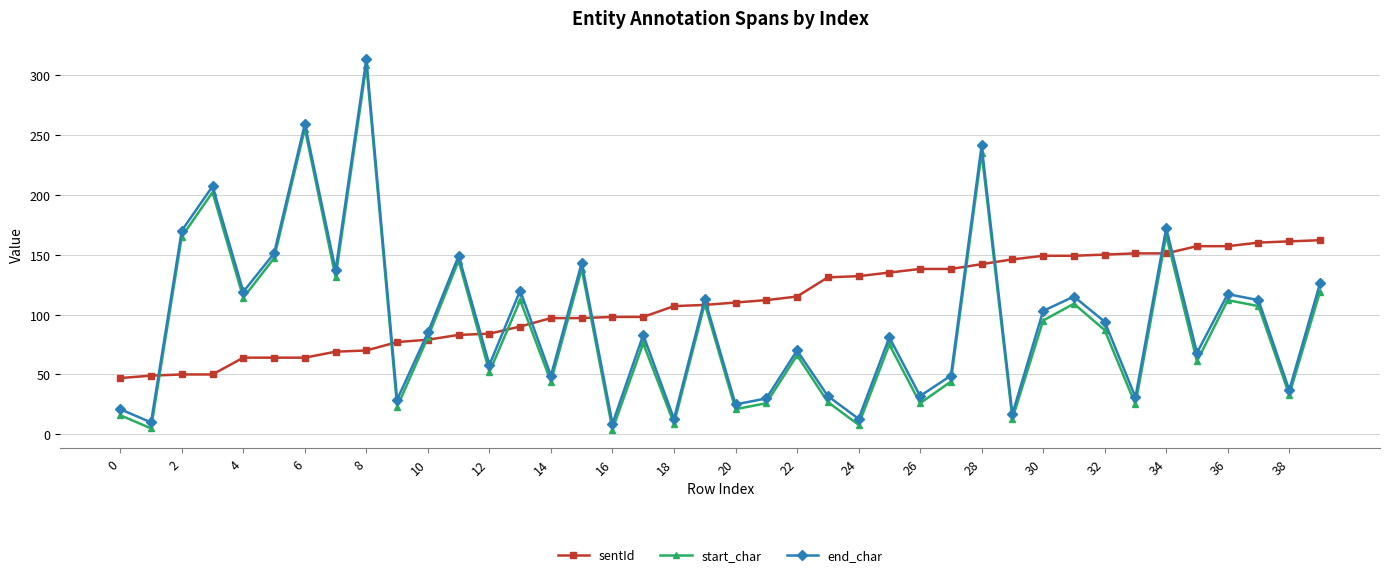

Does the chart have visible grid lines?

Yes